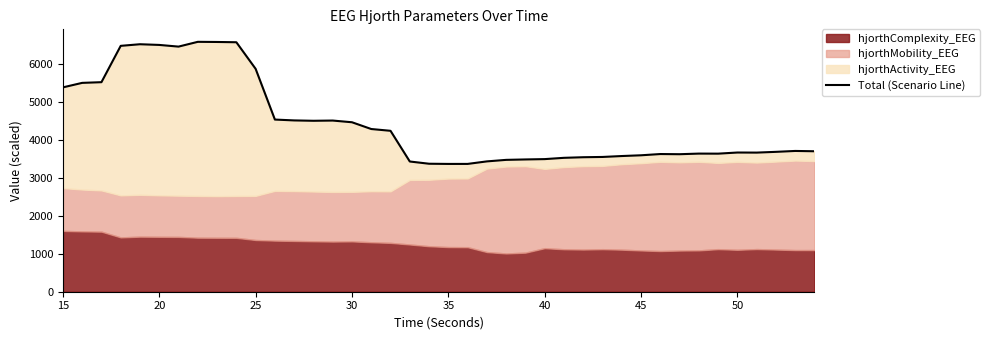

Where is the data nearest to the value 4975?

15